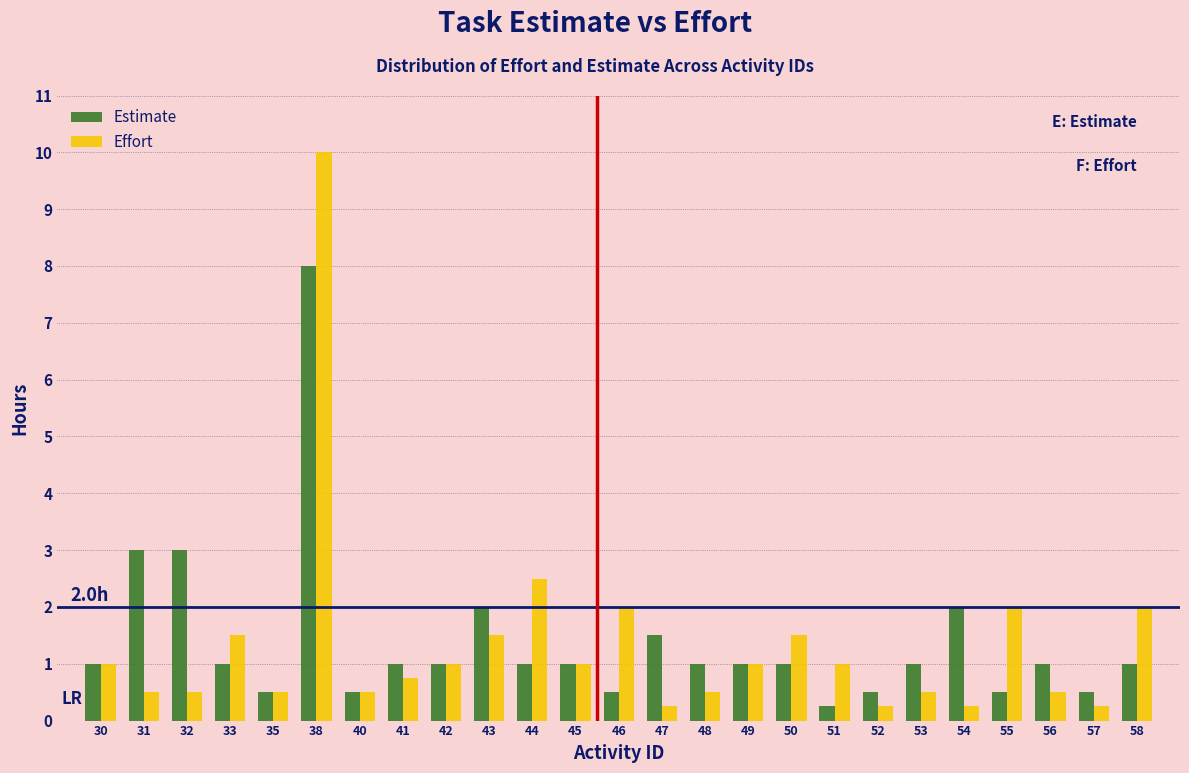

Which category has the highest value in the Effort series?

38